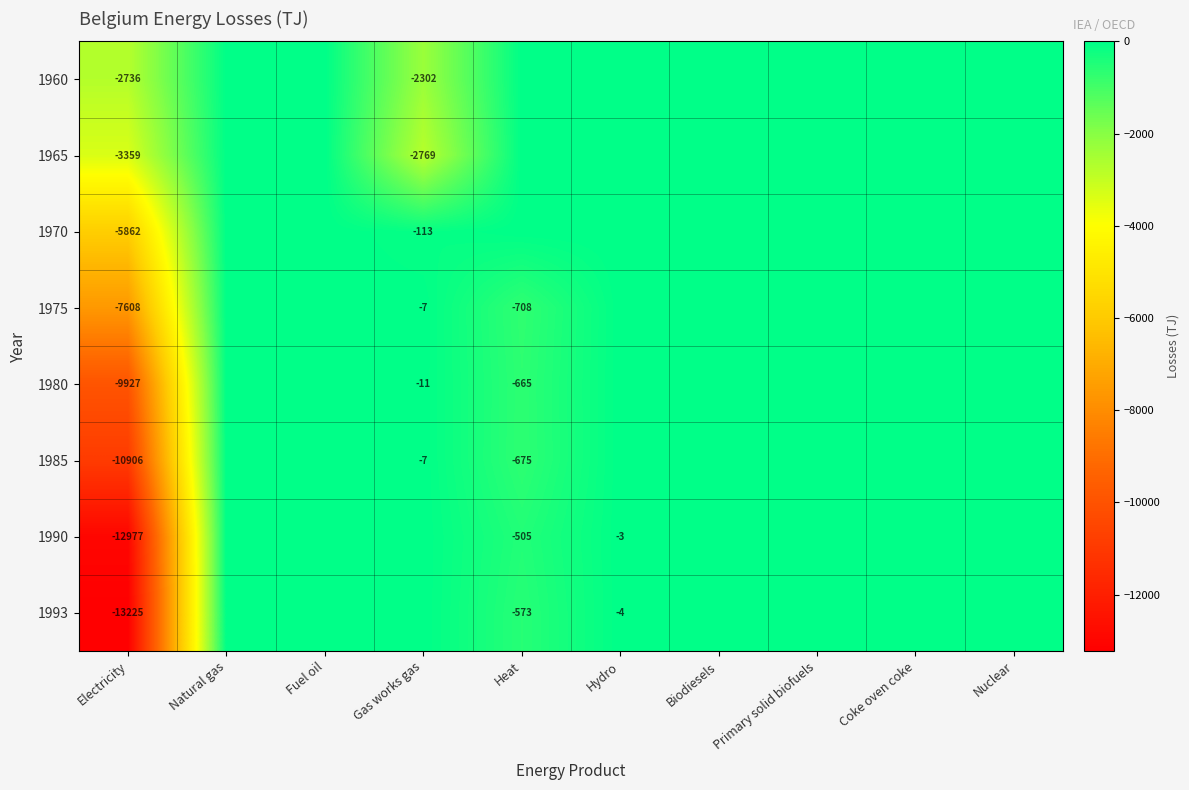

What is the total value across all series at Electricity?

-66600